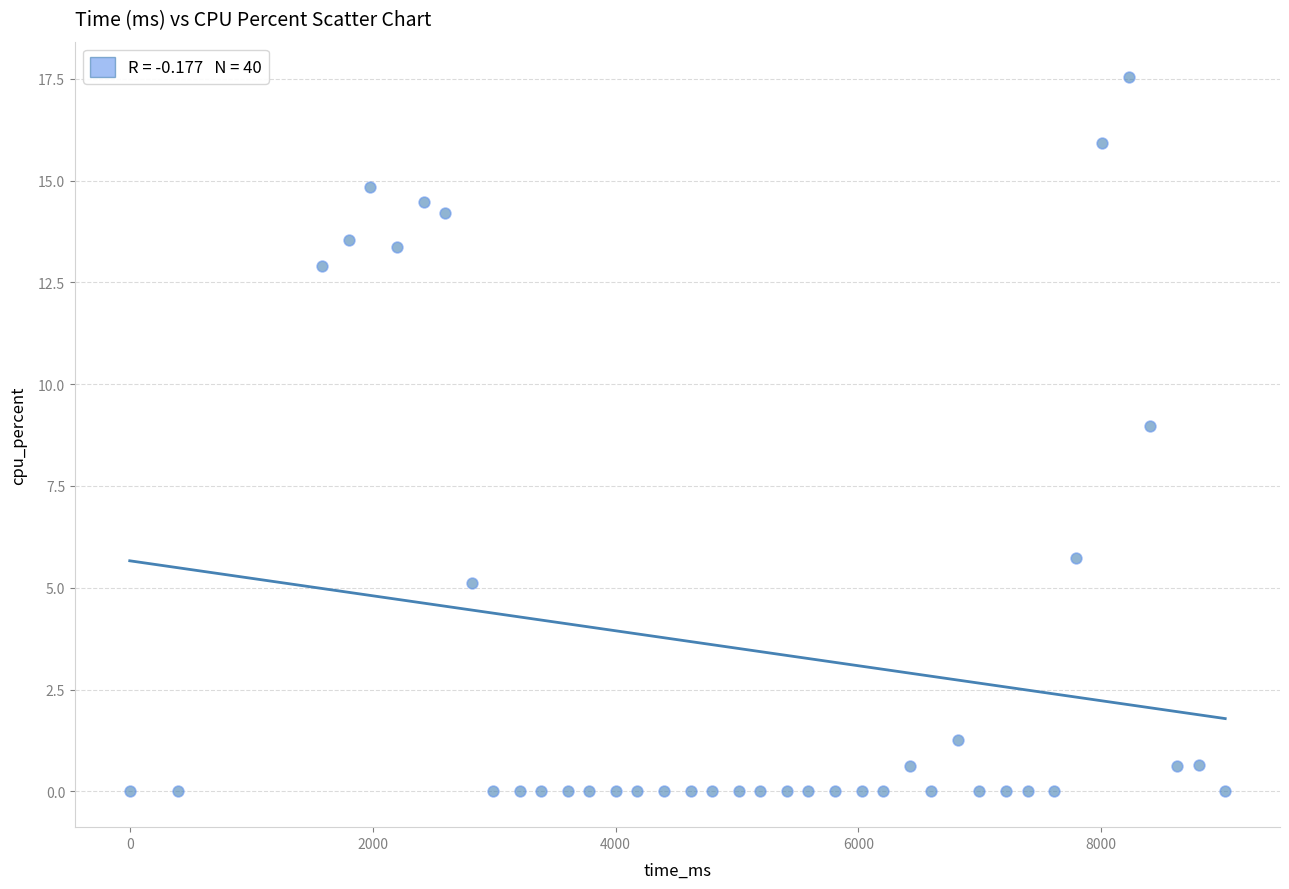

What is the range of X values (max minus min)?

9020.0